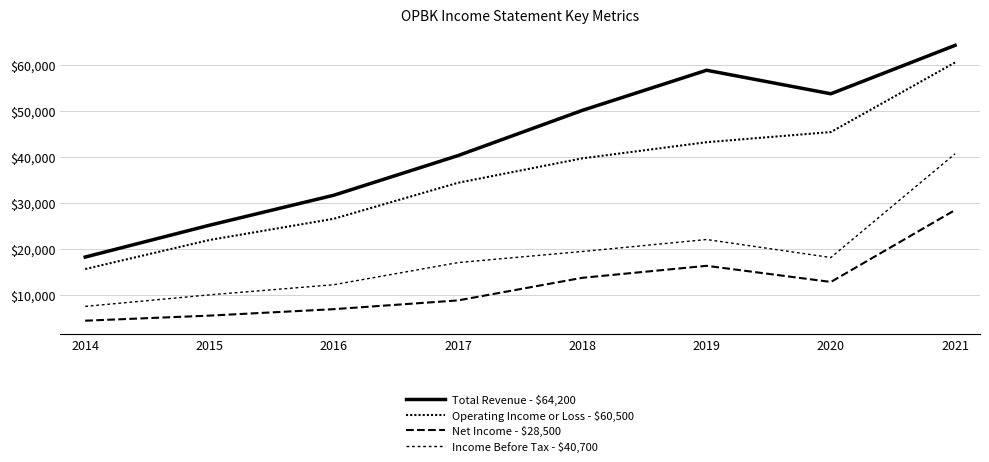

At how many categories does at least one series exceed 16719?

8